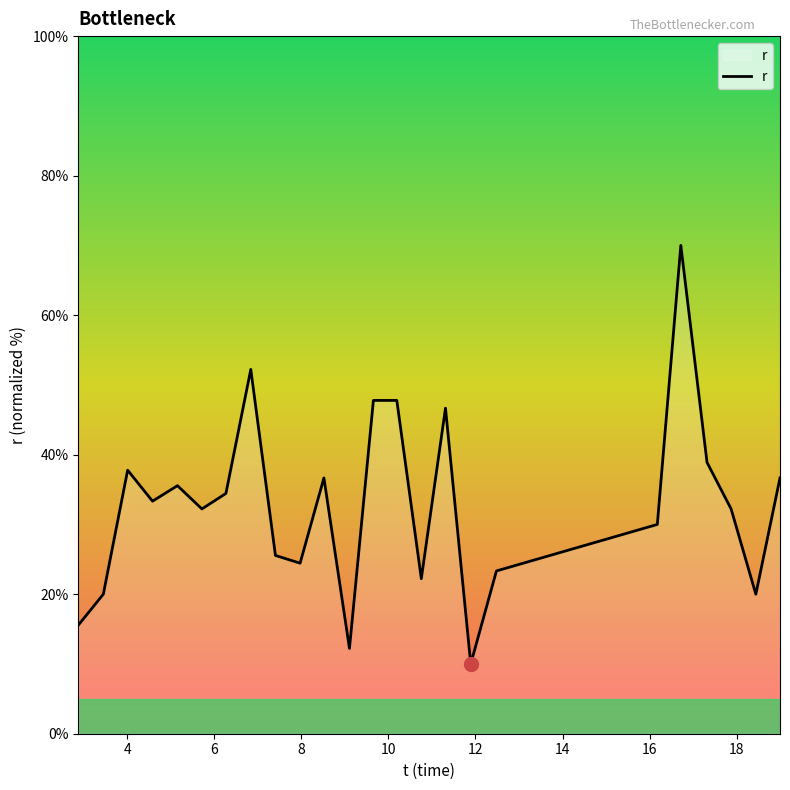

What is the difference between the maximum and minimum values?

60.0